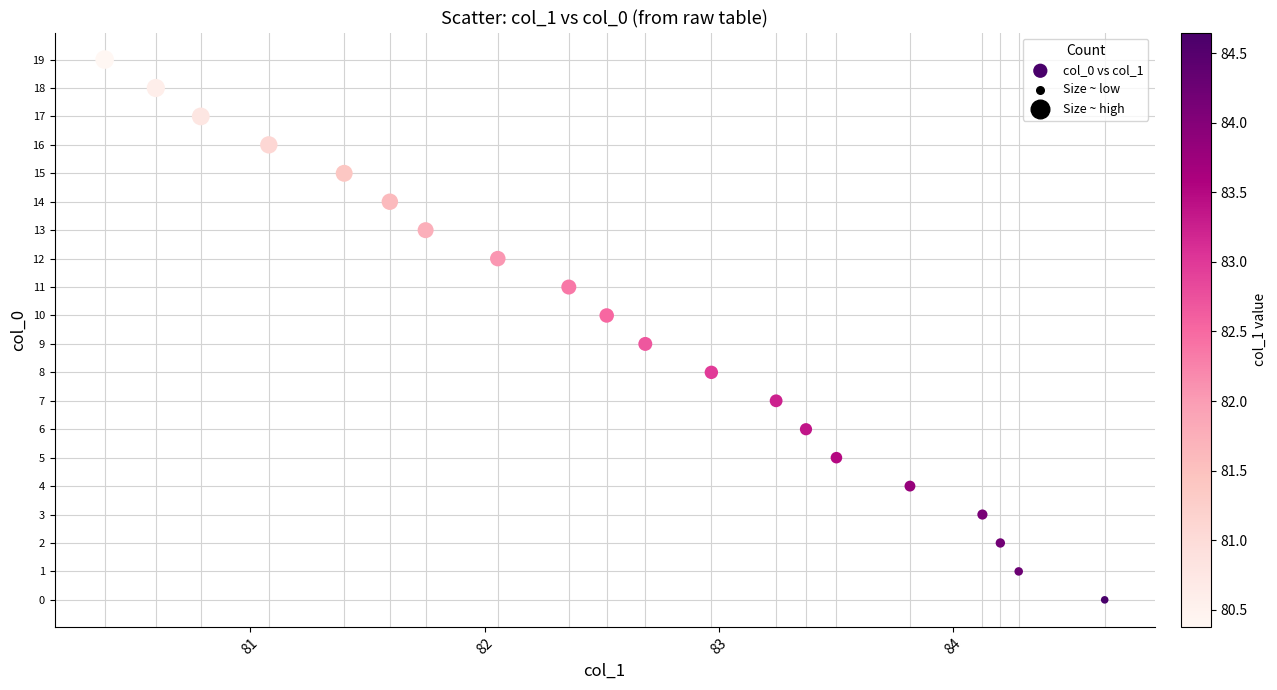

What is the range of Y values (max minus min)?

19